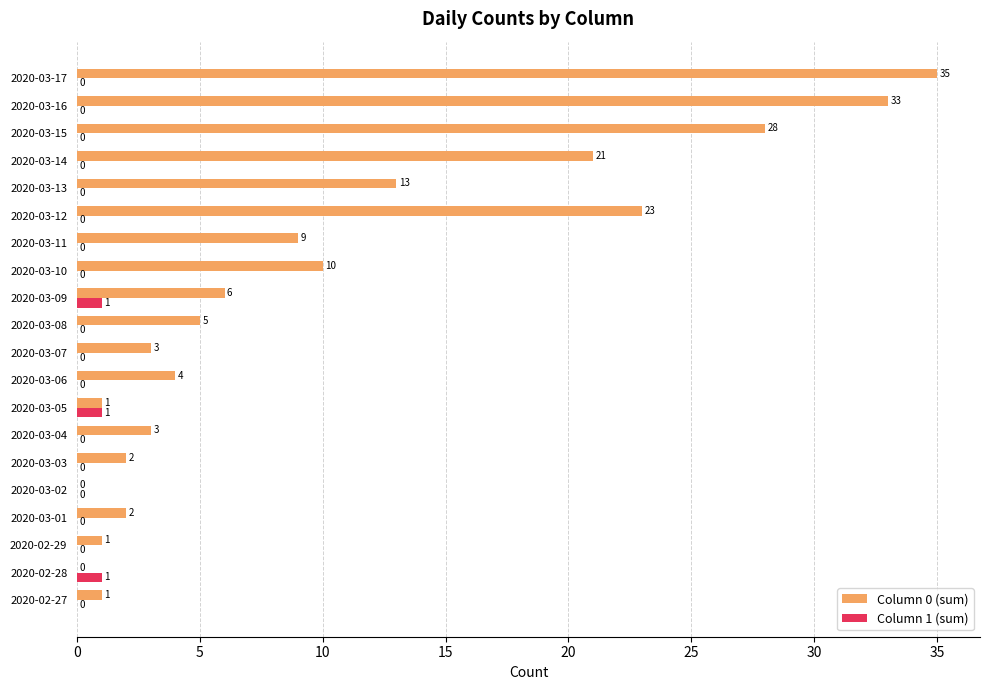

The Column 1 (sum) series shows 0 at 2020-03-07. True or false?

True